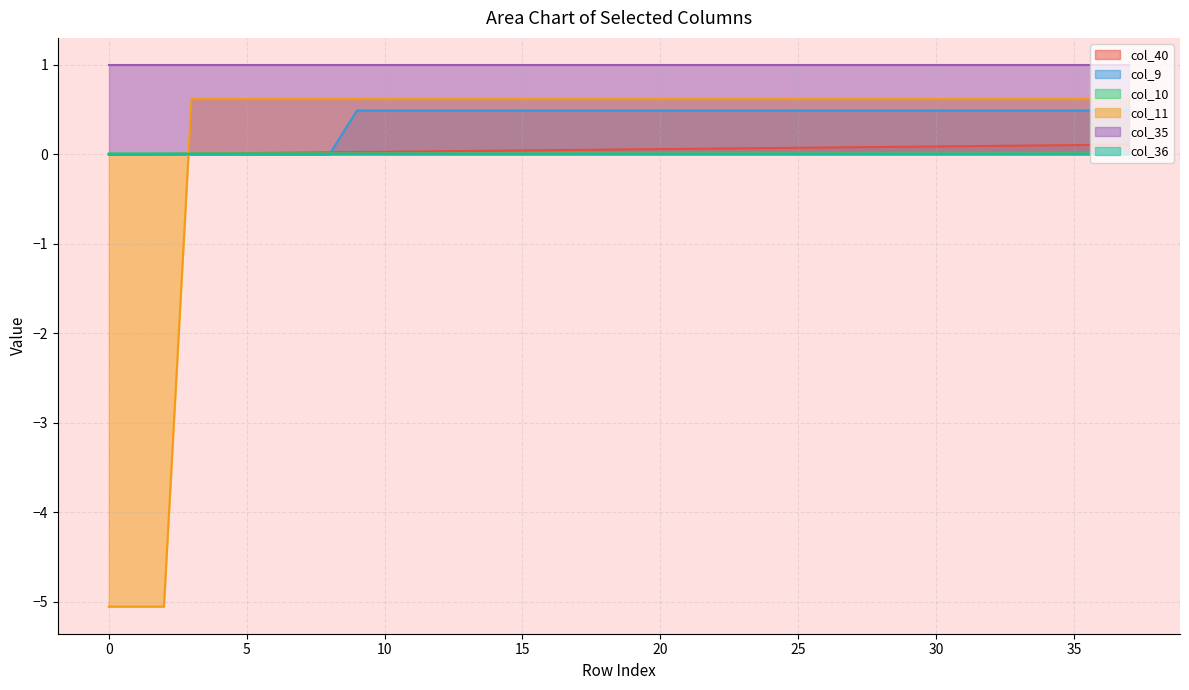

At which label does col_40 reach its peak?

37